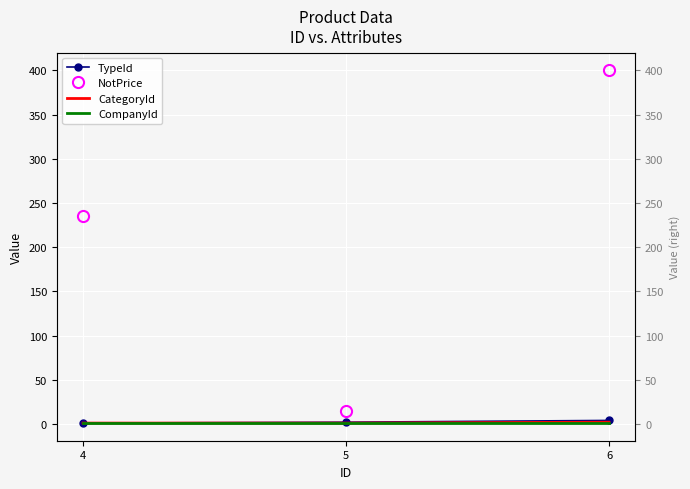

Rank the series by their maximum value, from highest to lowest.

NotPrice, TypeId, CategoryId, CompanyId